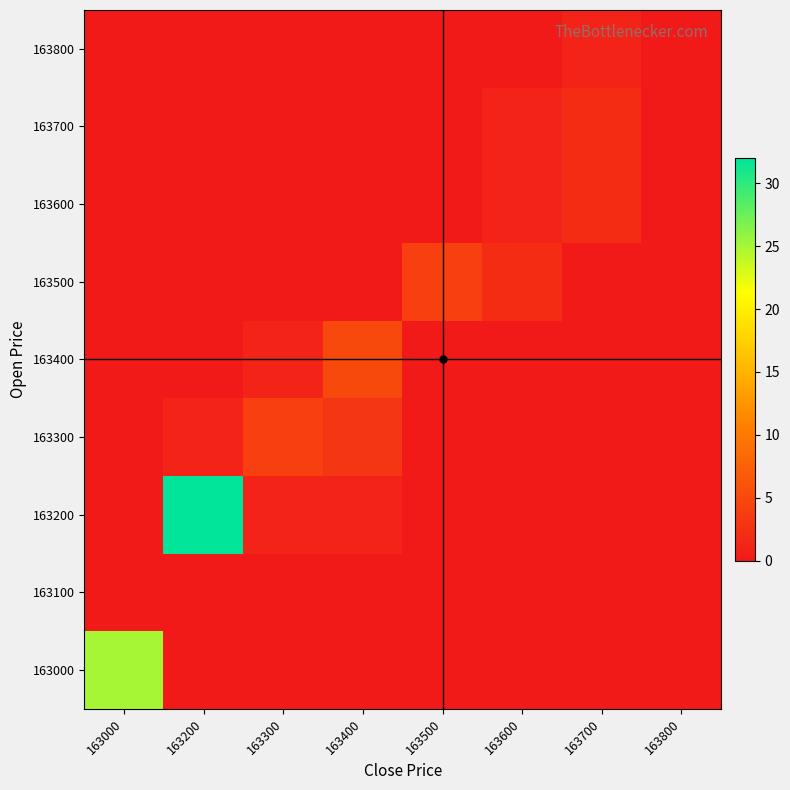

At how many categories does at least one series exceed 16?

2